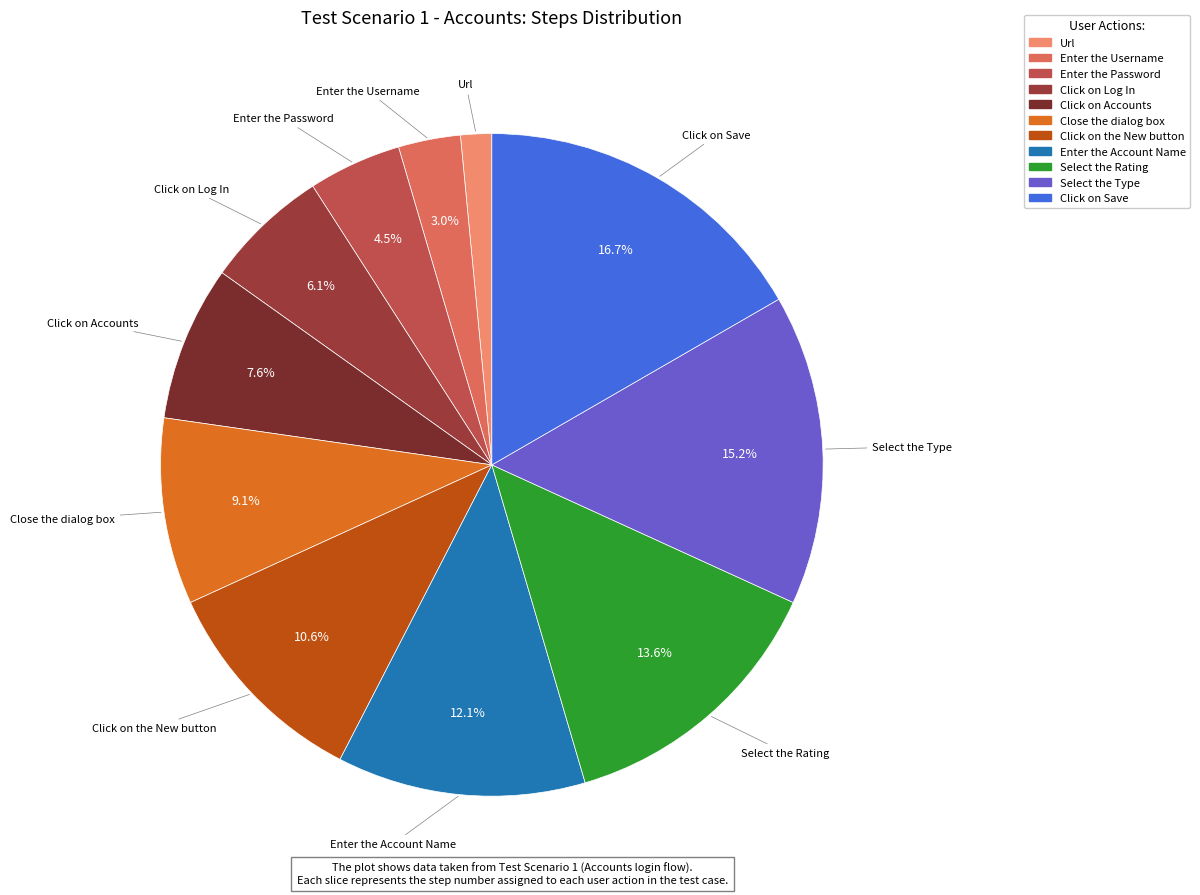

Which category has the smallest portion of the pie?

Url